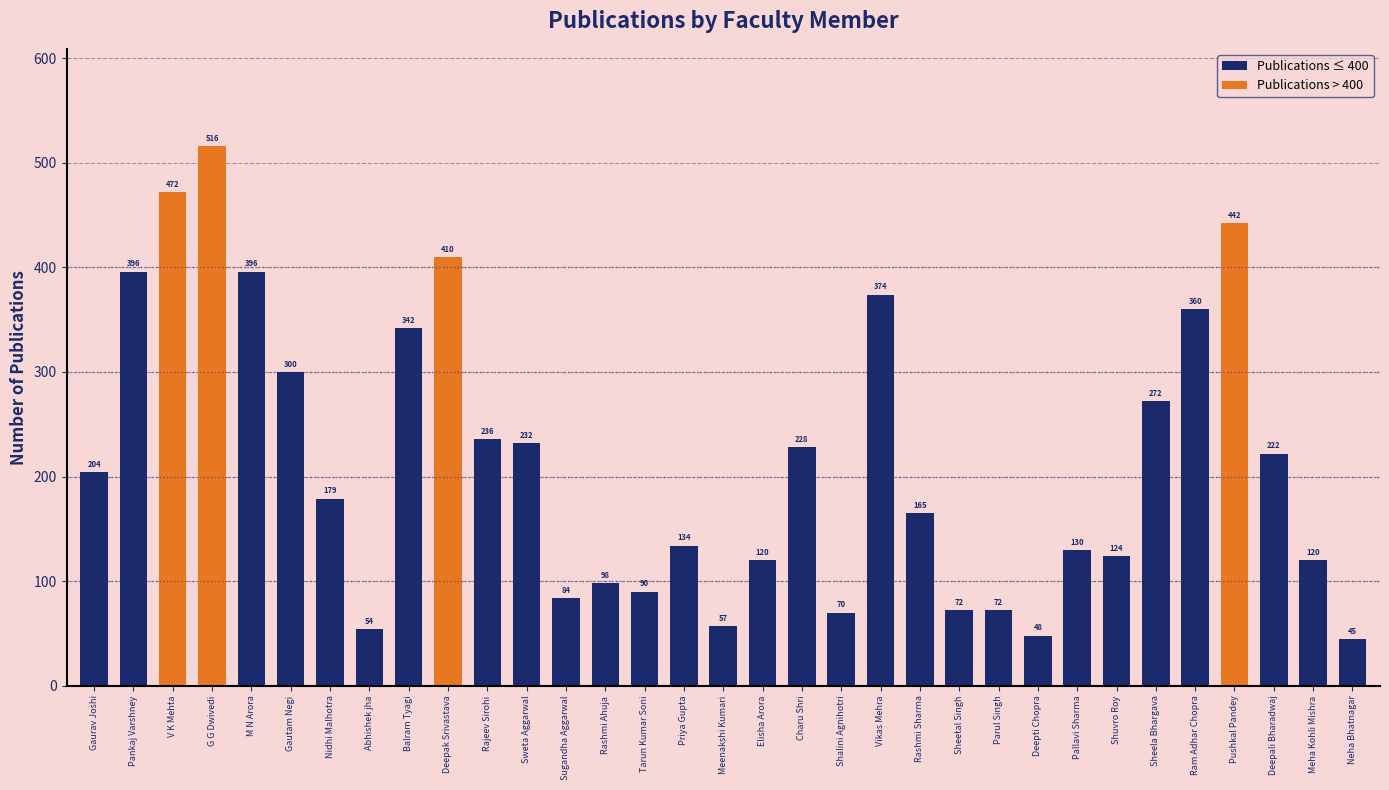

Reading left to right, list all the values displayed in this chart.

Gaurav Joshi=204	Pankaj Varshney=396	V K Mehta=472	G G Dwivedi=516	M N Arora=396	Gautam Negi=300	Nidhi Malhotra=179	Abhishek jha=54	Balram Tyagi=342	Deepak Srivastava=410	Rajeev Sirohi=236	Sweta Aggarwal=232	Sugandha Aggarwal=84	Rashmi Ahuja=98	Tarun Kumar Soni=90	Priya Gupta=134	Meenakshi Kumari=57	Elisha Arora=120	Charu Shri=228	Shalini Agnihotri=70	Vikas Mehra=374	Rashmi Sharma=165	Sheetal Singh=72	Parul Singh=72	Deepti Chopra=48	Pallavi Sharma=130	Shuvro Roy=124	Sheela Bhargava=272	Ram Adhar Chopra=360	Pushkal Pandey=442	Deepali Bharadwaj=222	Meha Kohli Mishra=120	Neha Bhatnagar=45